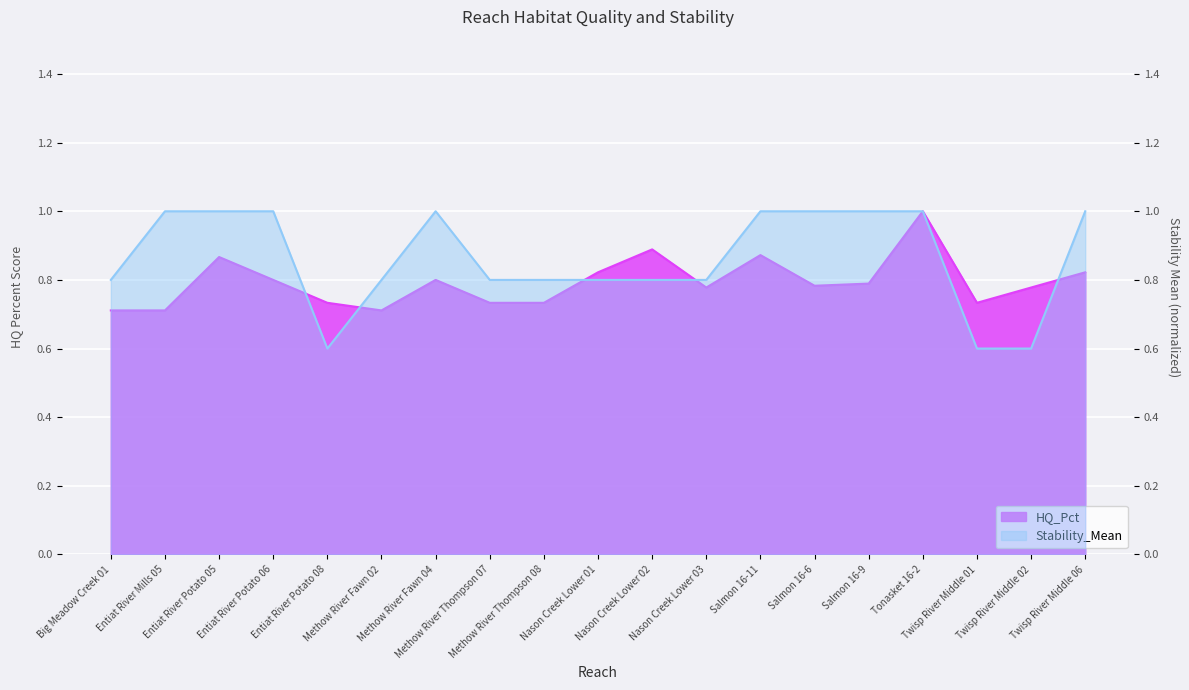

Reading left to right, what are all the values shown in this chart?

HQ_Pct: 0.7	0.7	0.9	0.8	0.7	0.7	0.8	0.7	0.7	0.8	0.9	0.8	0.9	0.8	0.8	1.0	0.7	0.8	0.8
Stability_Mean: 0.8	1.0	1.0	1.0	0.6	0.8	1.0	0.8	0.8	0.8	0.8	0.8	1.0	1.0	1.0	1.0	0.6	0.6	1.0